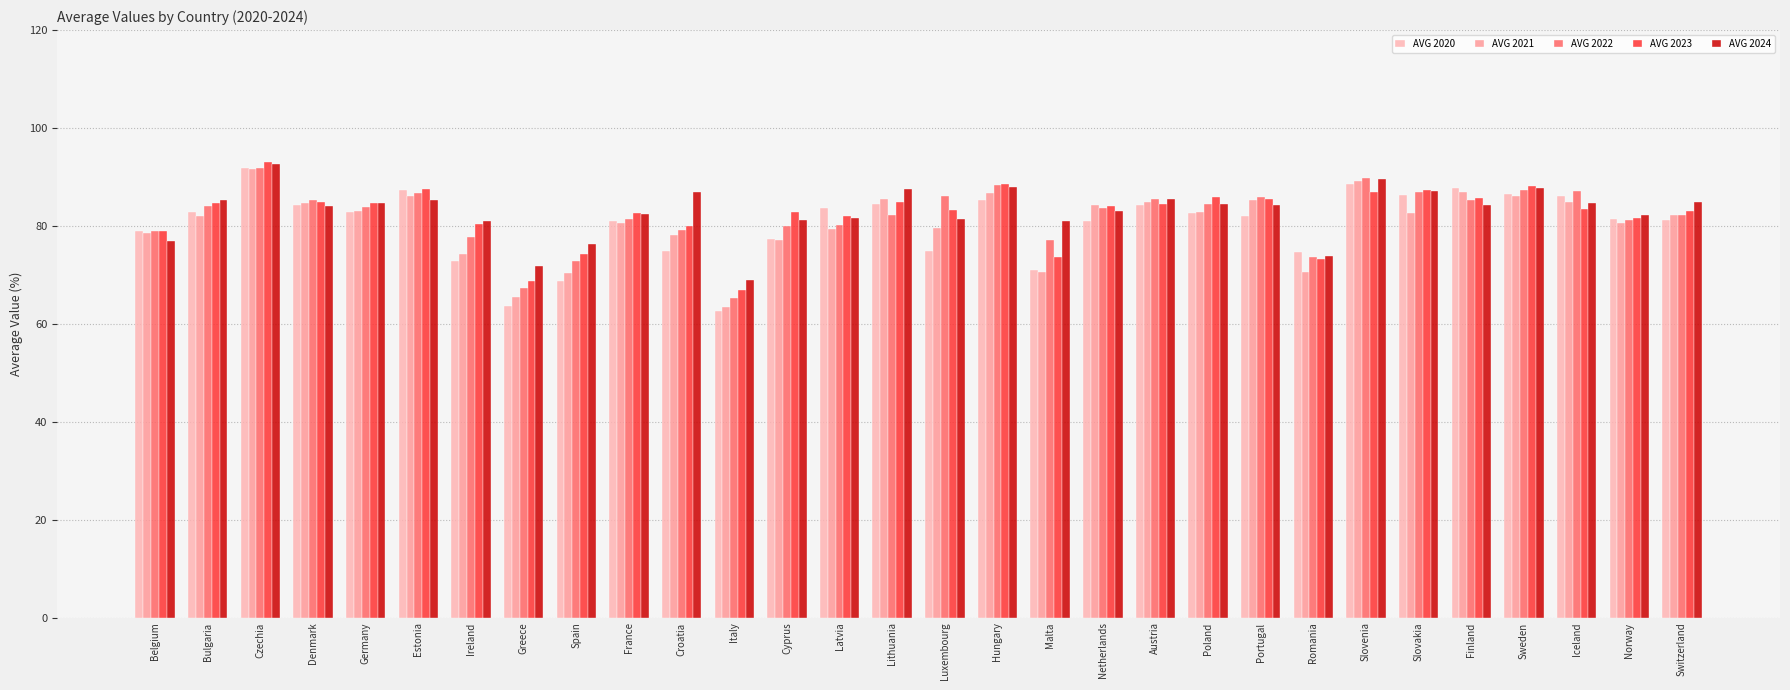

Reading left to right, list all the values displayed in this chart.

AVG 2020: Belgium=78.9	Bulgaria=82.8	Czechia=91.8	Denmark=84.3	Germany=82.9	Estonia=87.3	Ireland=72.8	Greece=63.6	Spain=68.7	France=81.0	Croatia=74.8	Italy=62.7	Cyprus=77.3	Latvia=83.6	Lithuania=84.5	Luxembourg=74.9	Hungary=85.3	Malta=70.9	Netherlands=81.0	Austria=84.3	Poland=82.6	Portugal=82.1	Romania=74.6	Slovenia=88.6	Slovakia=86.2	Finland=87.7	Sweden=86.6	Iceland=86.0	Norway=81.3	Switzerland=81.3
AVG 2021: Belgium=78.7	Bulgaria=82.0	Czechia=91.7	Denmark=84.7	Germany=83.1	Estonia=86.1	Ireland=74.3	Greece=65.5	Spain=70.4	France=80.5	Croatia=78.2	Italy=63.5	Cyprus=77.0	Latvia=79.4	Lithuania=85.4	Luxembourg=79.7	Hungary=86.7	Malta=70.7	Netherlands=84.2	Austria=84.9	Poland=82.8	Portugal=85.2	Romania=70.7	Slovenia=89.1	Slovakia=82.7	Finland=87.0	Sweden=86.2	Iceland=84.9	Norway=80.6	Switzerland=82.3
AVG 2022: Belgium=79.0	Bulgaria=84.0	Czechia=91.9	Denmark=85.4	Germany=83.9	Estonia=86.6	Ireland=77.7	Greece=67.4	Spain=72.9	France=81.5	Croatia=79.1	Italy=65.3	Cyprus=80.0	Latvia=80.3	Lithuania=82.2	Luxembourg=86.0	Hungary=88.3	Malta=77.1	Netherlands=83.7	Austria=85.4	Poland=84.4	Portugal=86.0	Romania=73.5	Slovenia=89.7	Slovakia=86.9	Finland=85.3	Sweden=87.2	Iceland=87.2	Norway=81.2	Switzerland=82.3
AVG 2023: Belgium=79.0	Bulgaria=84.7	Czechia=93.2	Denmark=85.0	Germany=84.6	Estonia=87.6	Ireland=80.3	Greece=68.7	Spain=74.3	France=82.7	Croatia=80.0	Italy=66.8	Cyprus=82.9	Latvia=82.0	Lithuania=84.9	Luxembourg=83.2	Hungary=88.5	Malta=73.5	Netherlands=84.0	Austria=84.5	Poland=86.0	Portugal=85.5	Romania=73.2	Slovenia=86.9	Slovakia=87.4	Finland=85.8	Sweden=88.0	Iceland=83.3	Norway=81.6	Switzerland=83.0
AVG 2024: Belgium=76.8	Bulgaria=85.3	Czechia=92.5	Denmark=84.1	Germany=84.8	Estonia=85.3	Ireland=81.0	Greece=71.7	Spain=76.3	France=82.5	Croatia=87.0	Italy=68.8	Cyprus=81.3	Latvia=81.7	Lithuania=87.5	Luxembourg=81.5	Hungary=87.9	Malta=81.0	Netherlands=83.0	Austria=85.4	Poland=84.4	Portugal=84.2	Romania=73.8	Slovenia=89.6	Slovakia=87.2	Finland=84.3	Sweden=87.8	Iceland=84.7	Norway=82.3	Switzerland=84.8